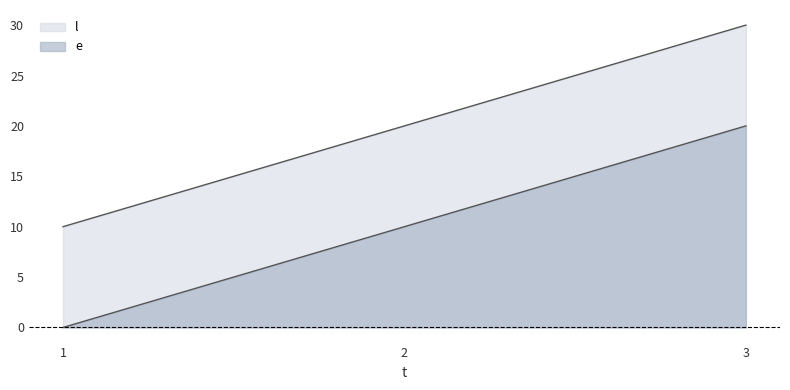

How many data points does each series have?

3